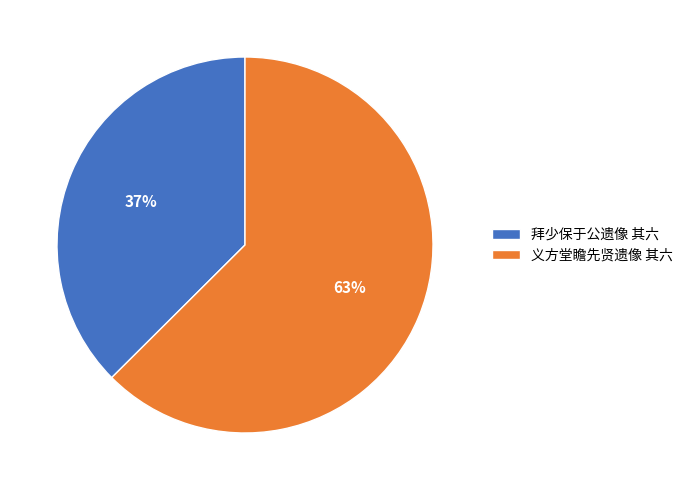

Does any single category account for the majority?

Yes